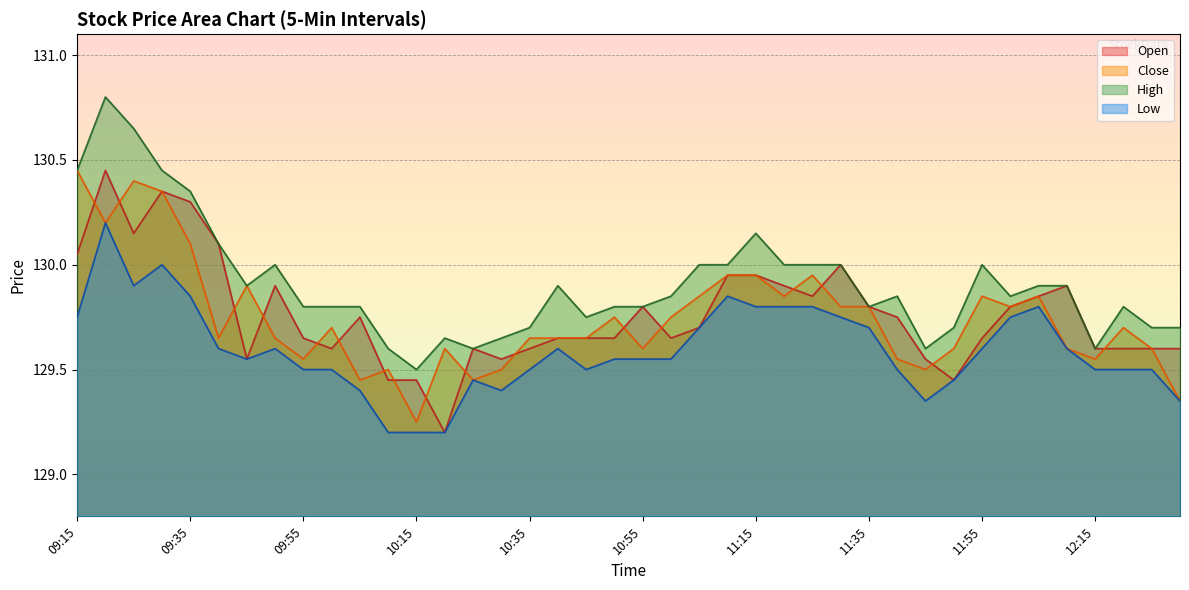

What is the total value across all series at 09:15?

520.7